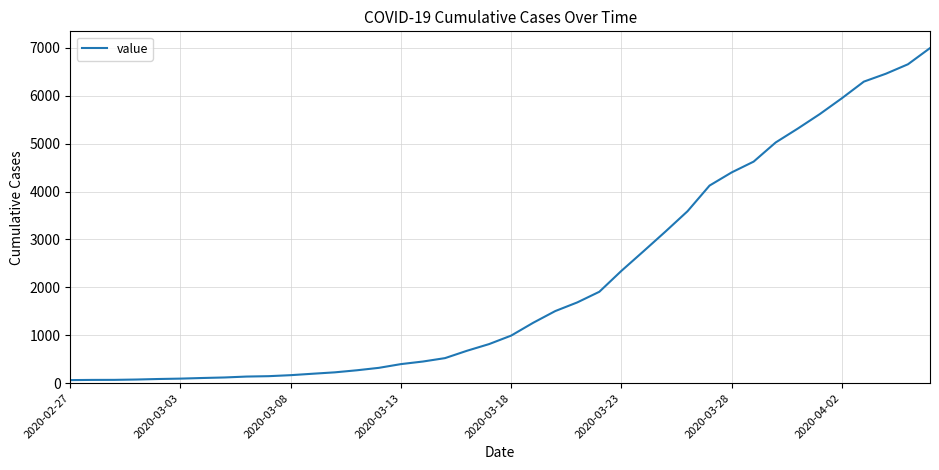

What is the greatest value displayed?

6995